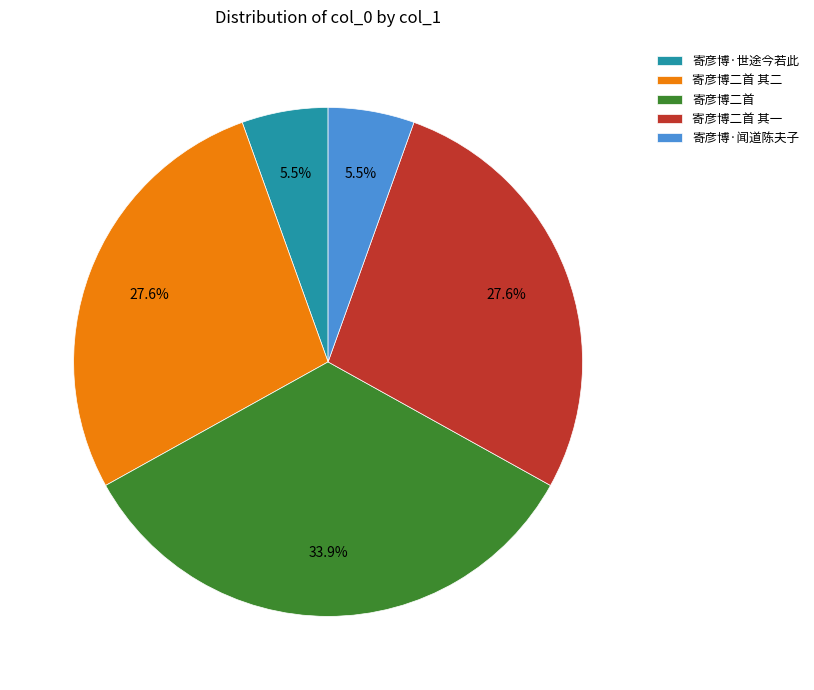

Which category has the biggest portion of the pie?

寄彦博二首